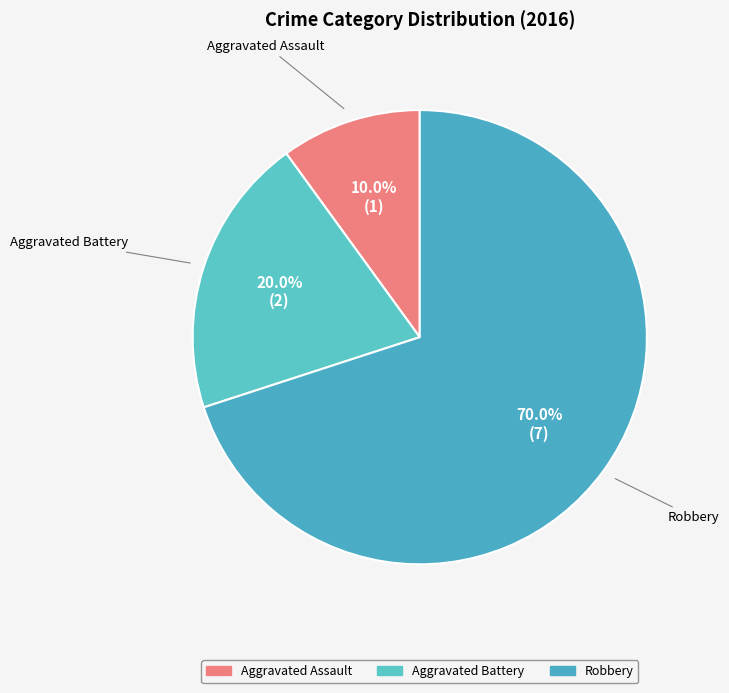

Rank the categories by value from lowest to highest.

Aggravated Assault, Aggravated Battery, Robbery